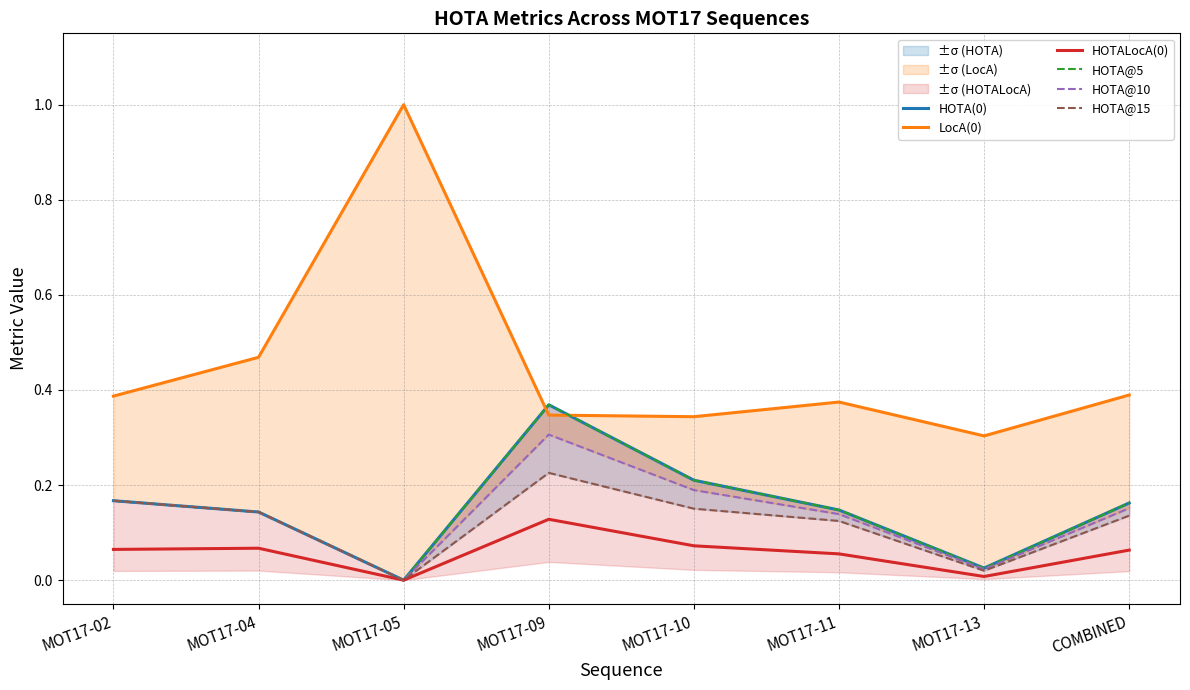

What is the sum of the HOTA@10 values at MOT17-11 and MOT17-13?

0.2